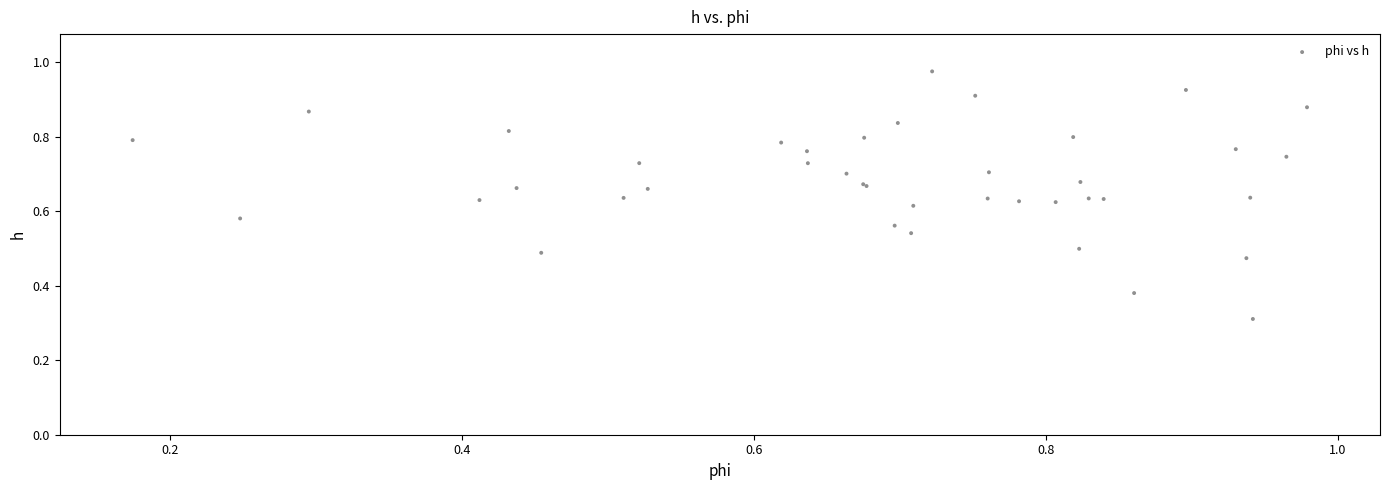

What Y value in the scatter plot is closest to 0?

0.3